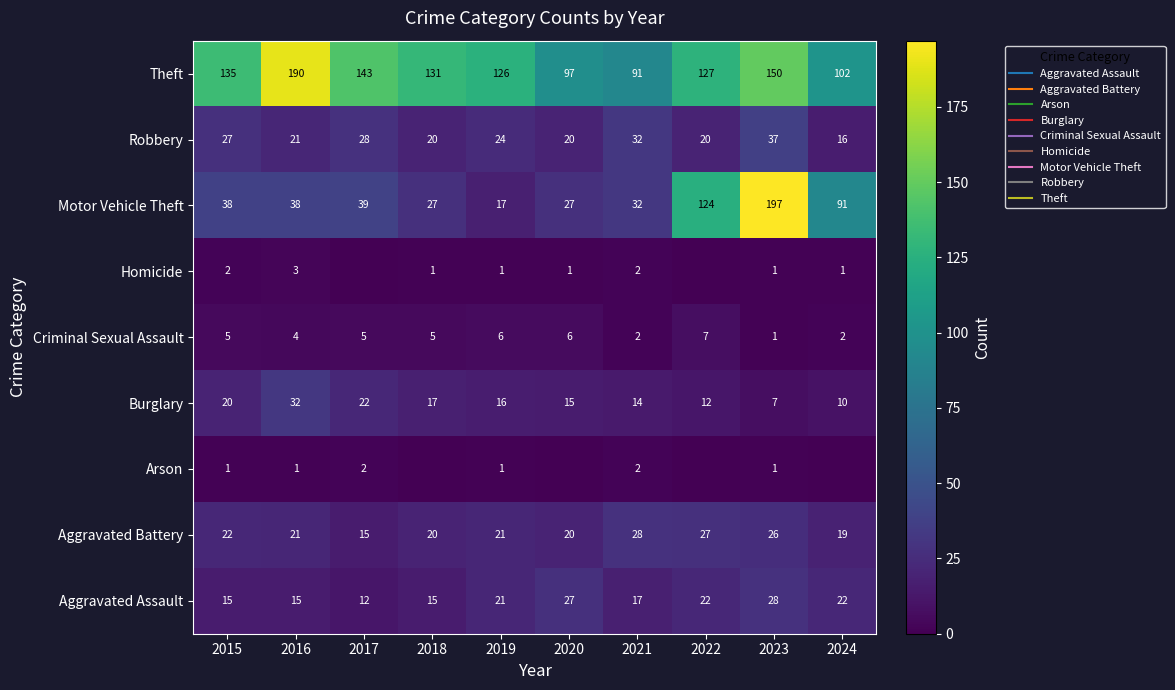

Where does the Robbery series first go above 24?

2015